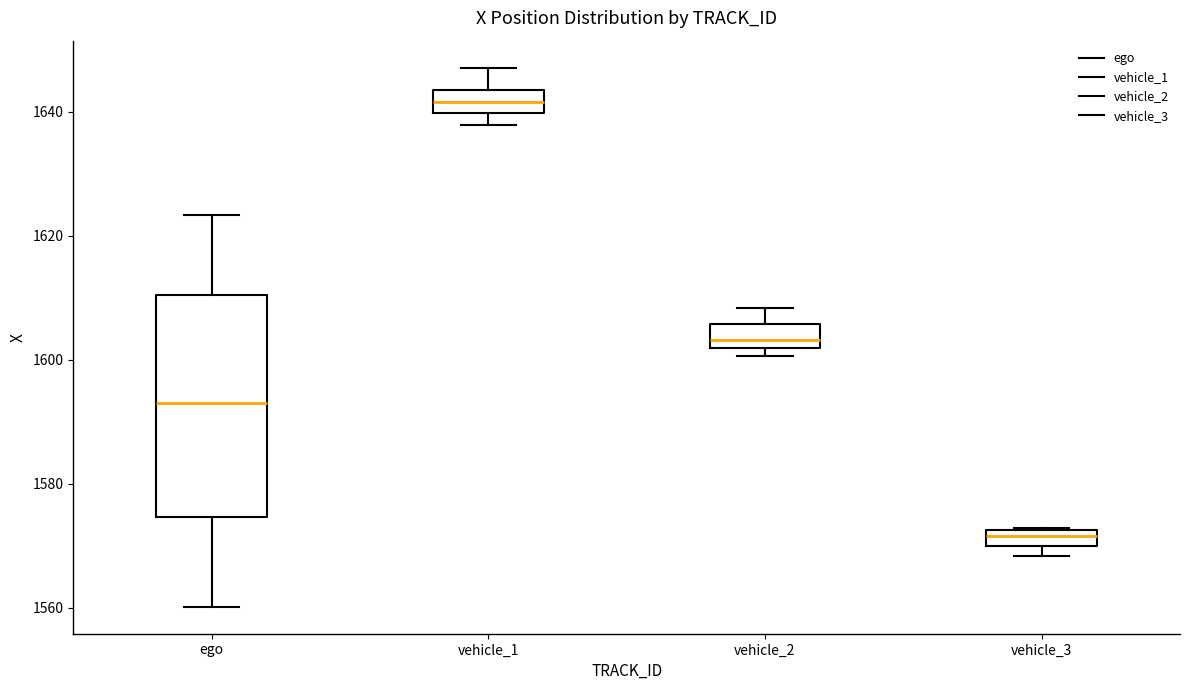

Which box has the lowest median line?

vehicle_3